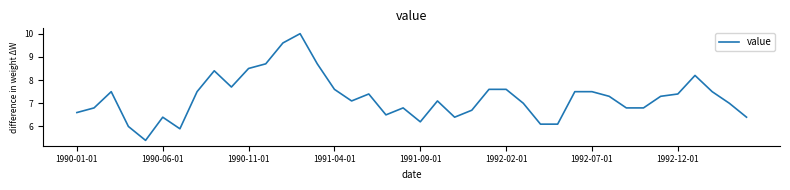

What is the greatest value displayed?

10.0